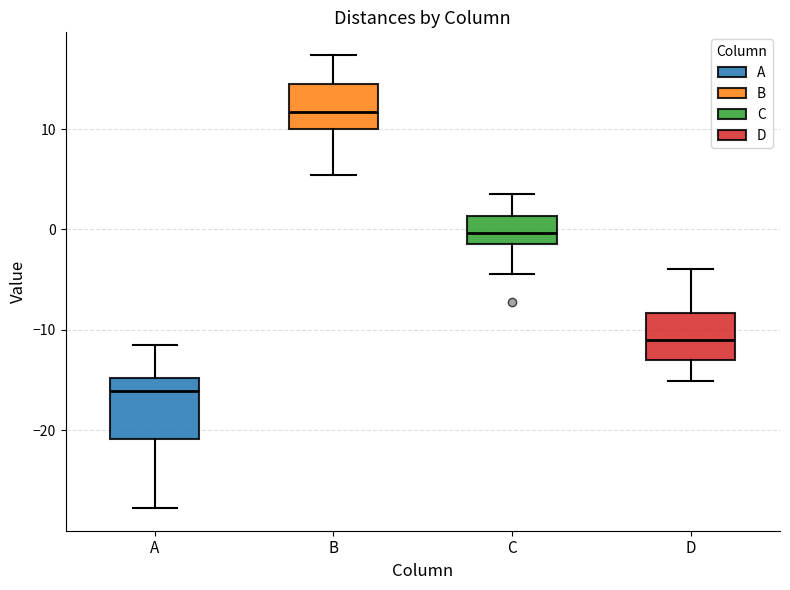

Which box's median line is the lowest?

A